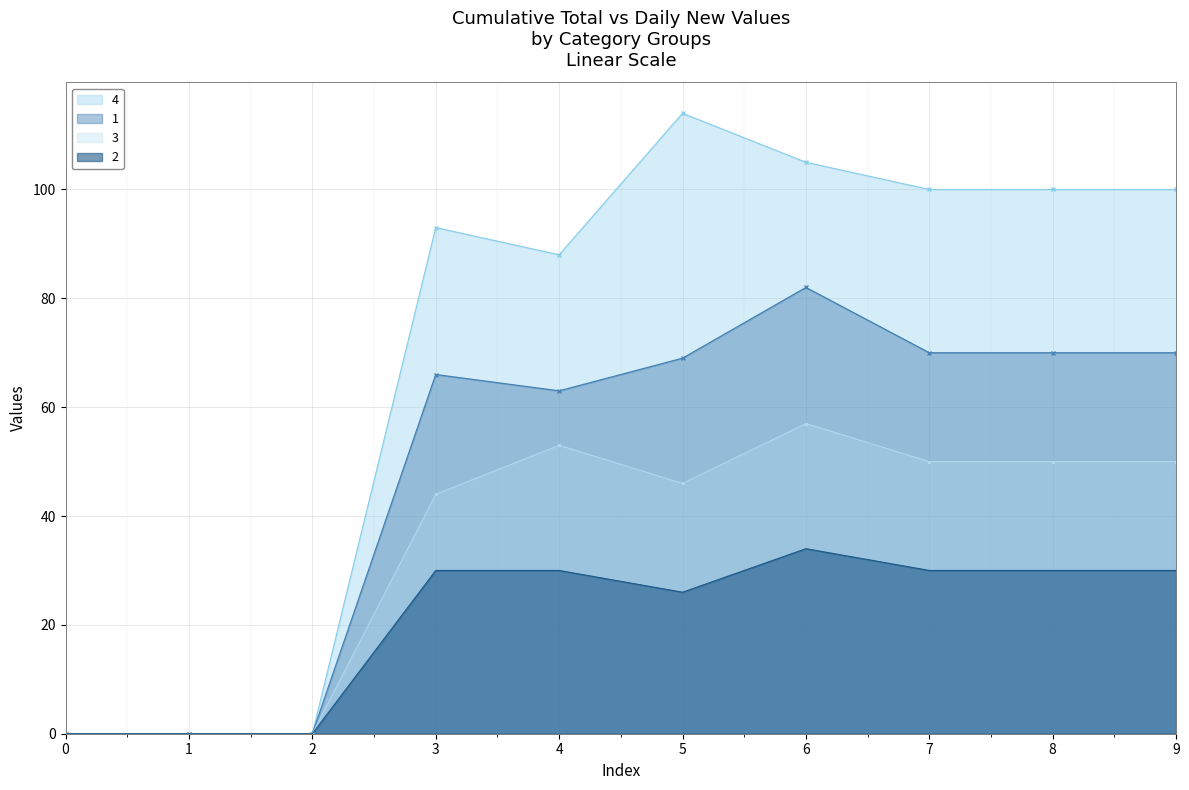

At which category does 3 reach its first local valley?

5